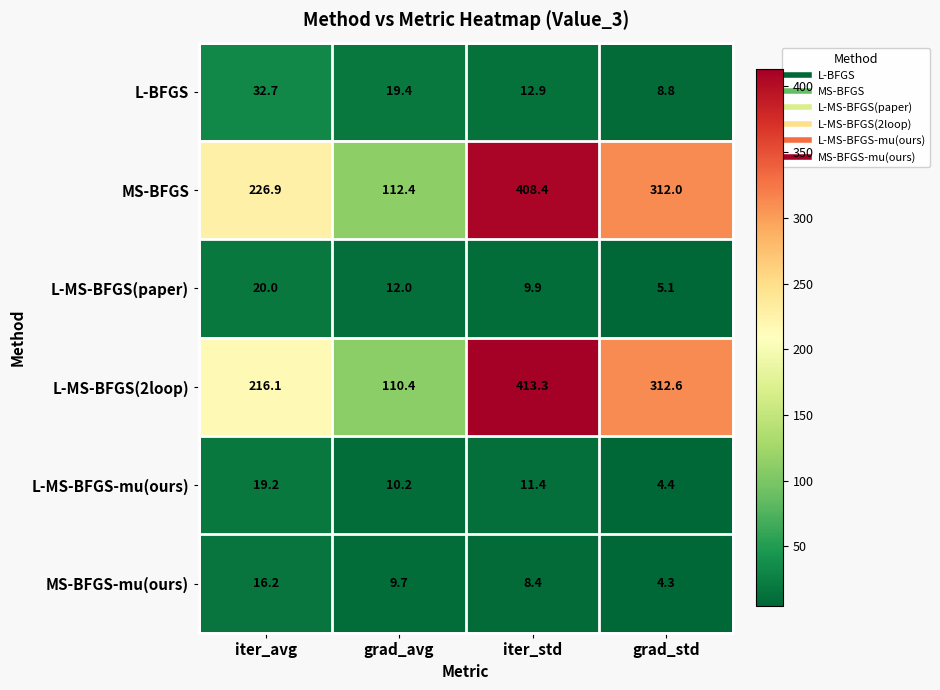

Which series has the largest total across all categories?

MS-BFGS